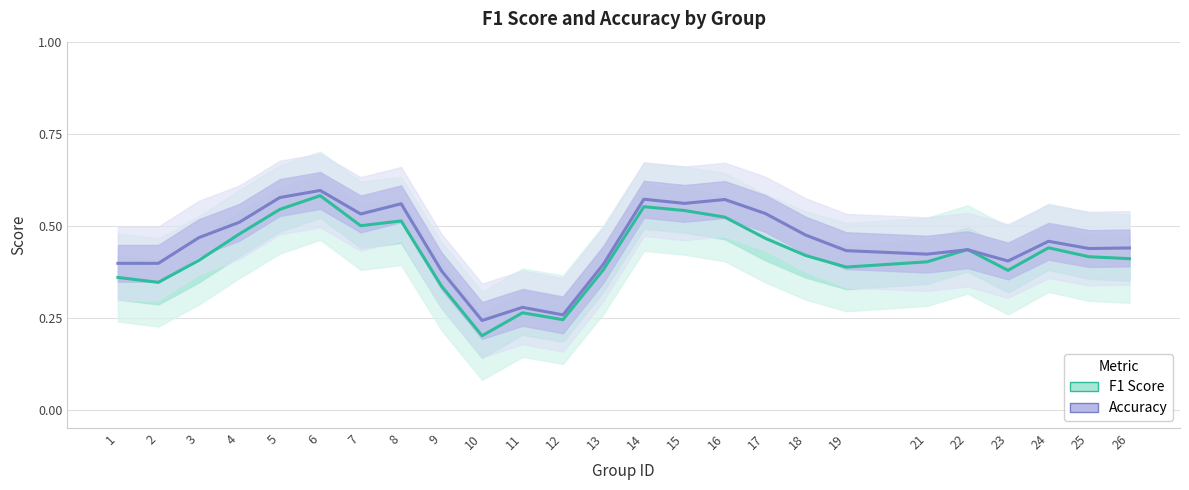

The value of F1 Score at 10 is 0.3. True or false?

False